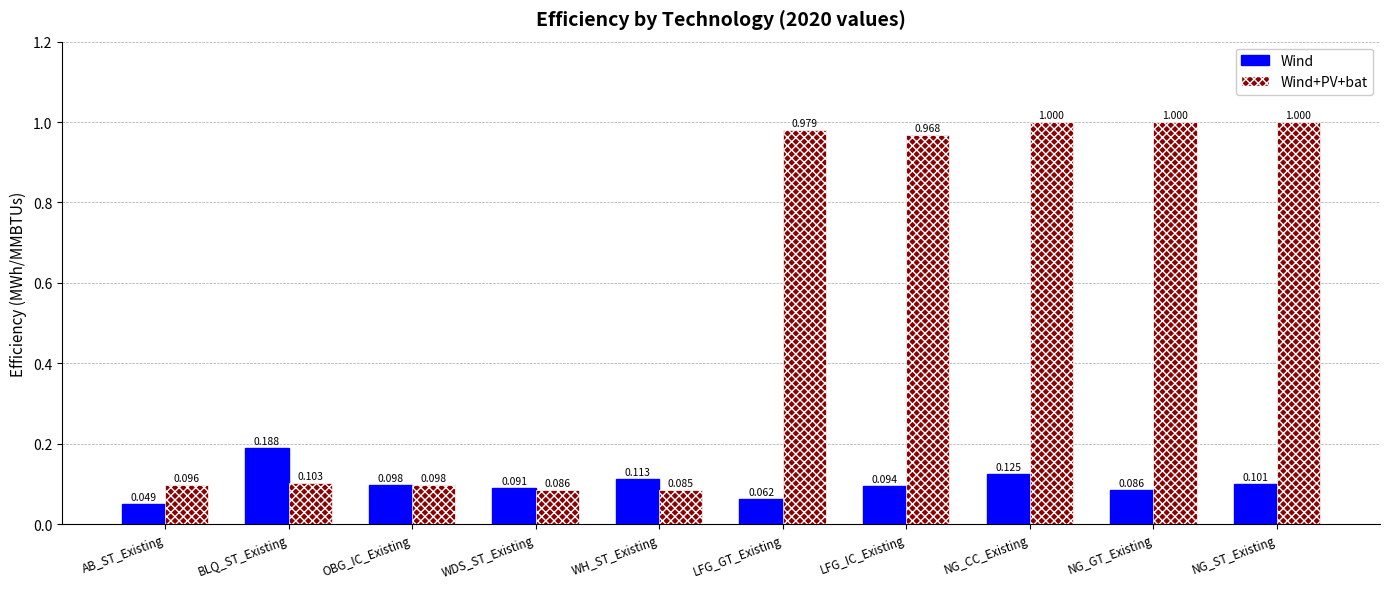

At which label is Wind closest to 0?

AB_ST_Existing